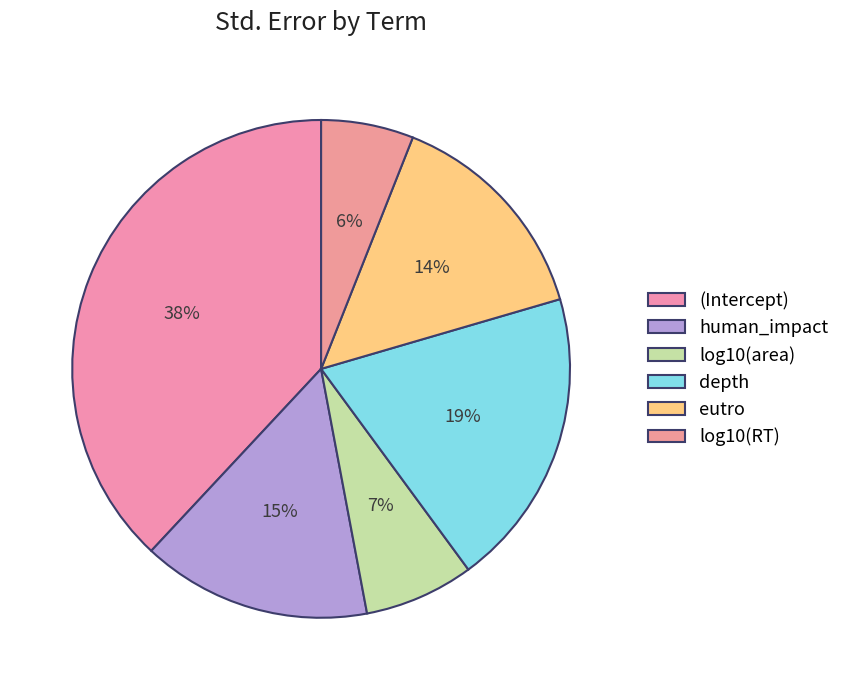

How many segments does this pie chart have?

6